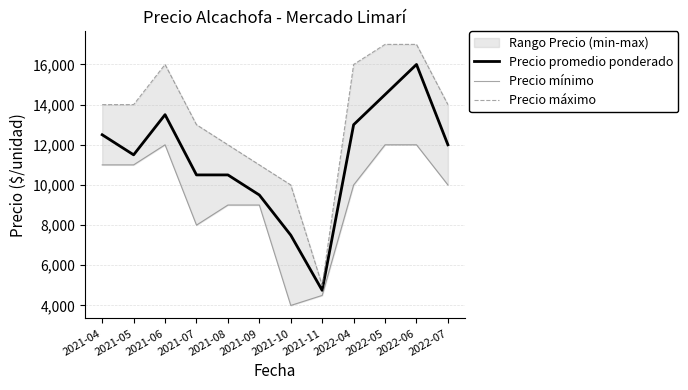

At which category does Precio mínimo reach its first local peak?

2021-06